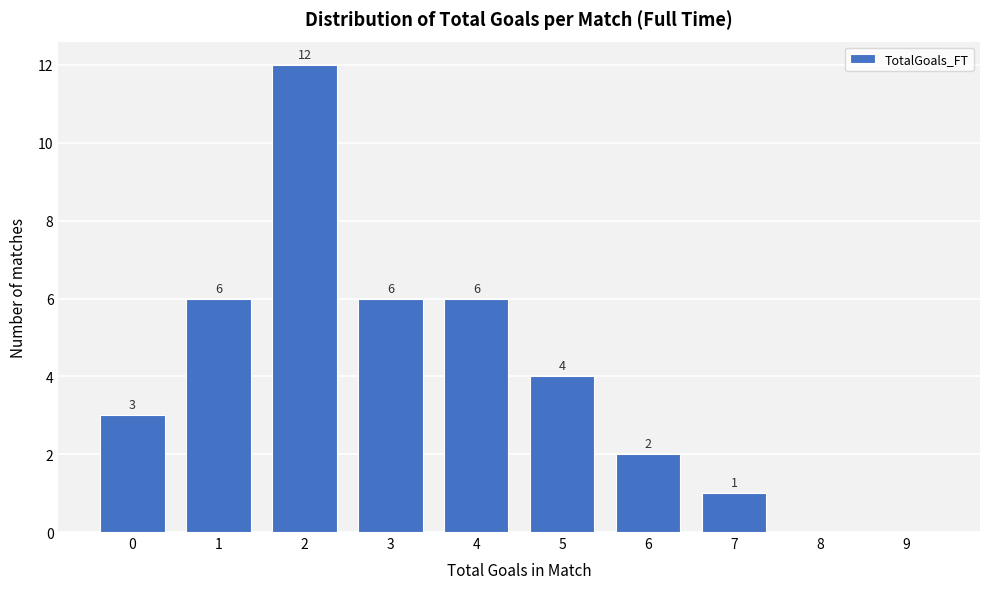

Reading left to right, what are all the values shown in this chart?

0=3	1=6	2=12	3=6	4=6	5=4	6=2	7=1	8=0	9=0